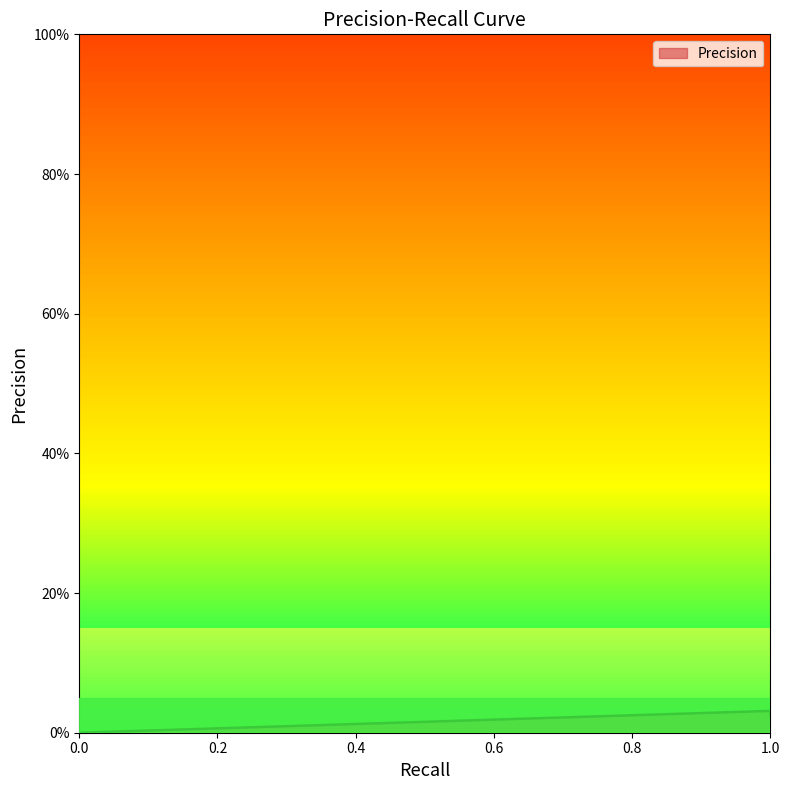

Where is the first local maximum?

1.0